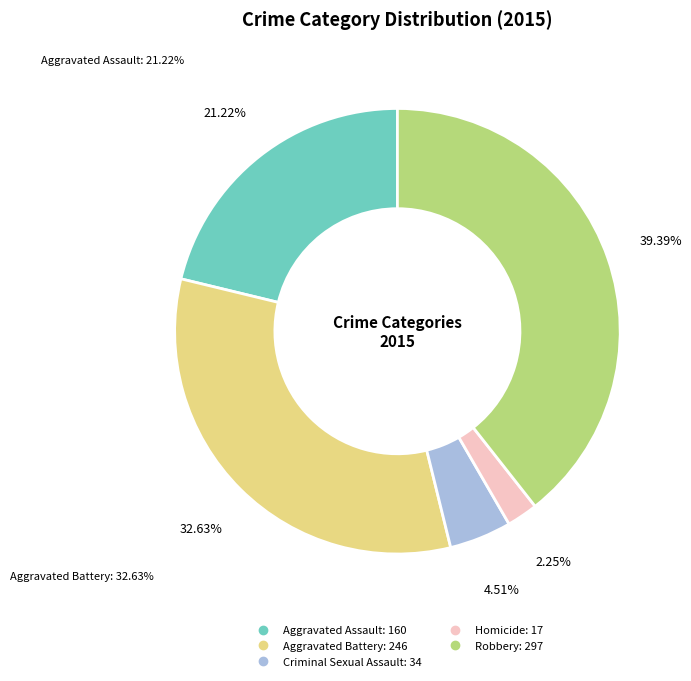

Count the number of slices in the pie.

5